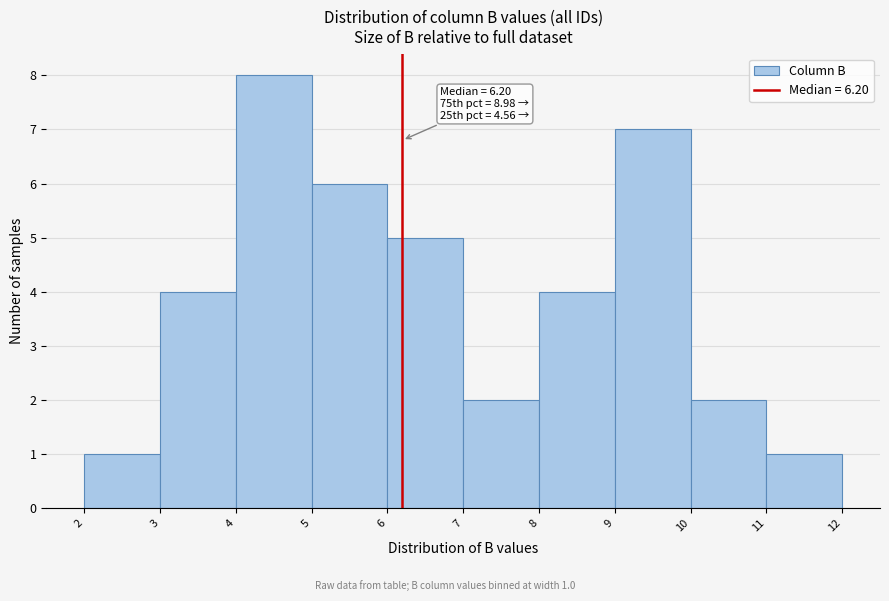

Which range on the x-axis has the tallest bar?

4 to 5